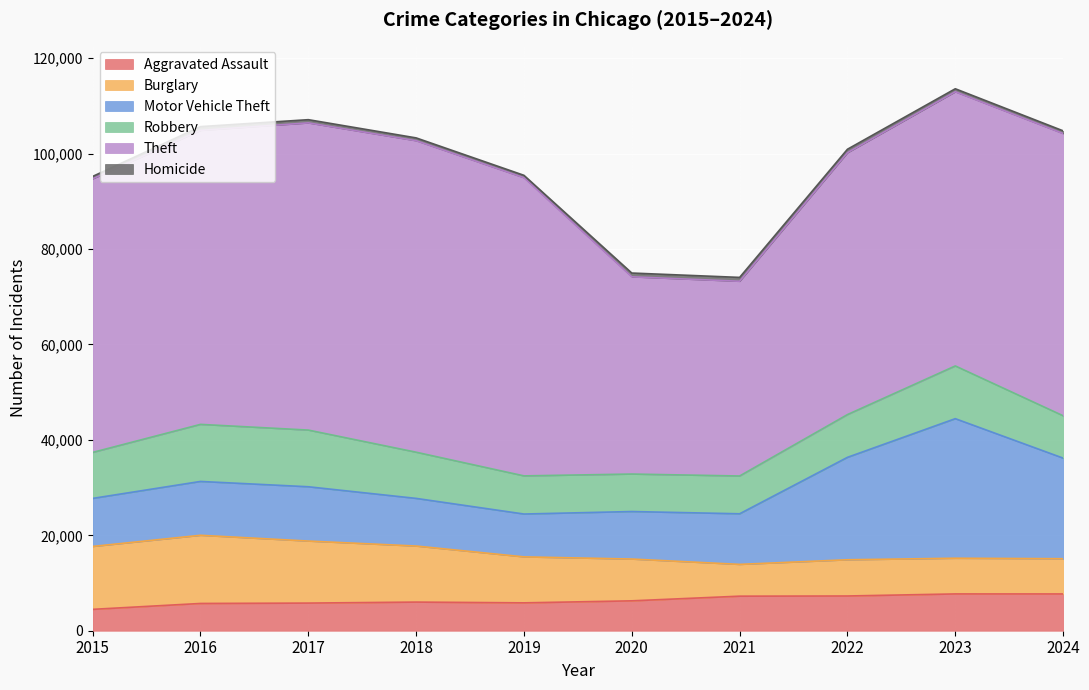

What is the sum of the Burglary values at 2016 and 2018?

26036